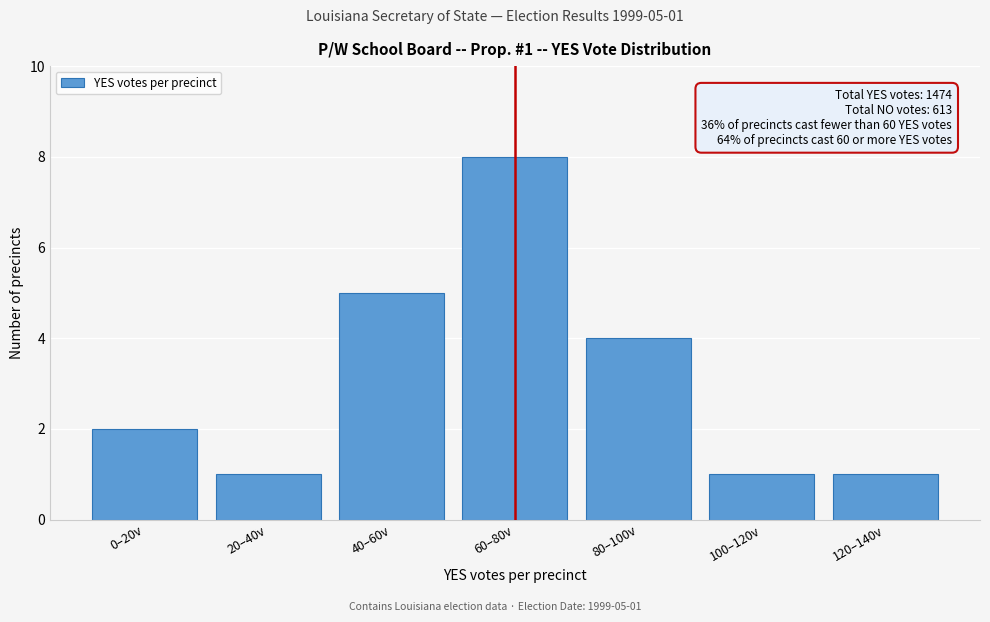

Reading left to right, list all the values displayed in this chart.

0–20v=2	20–40v=1	40–60v=5	60–80v=8	80–100v=4	100–120v=1	120–140v=1